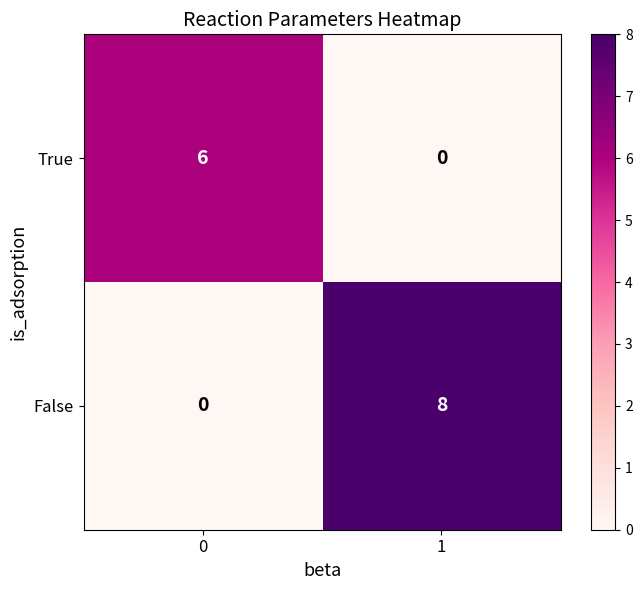

Reading left to right, extract all data points from this chart.

True: 6	0
False: 0	8